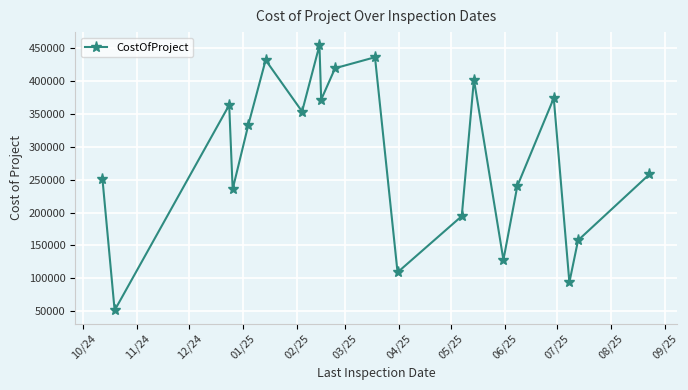

How many points are lower than both their immediate neighbors (excluding endpoints)?

7